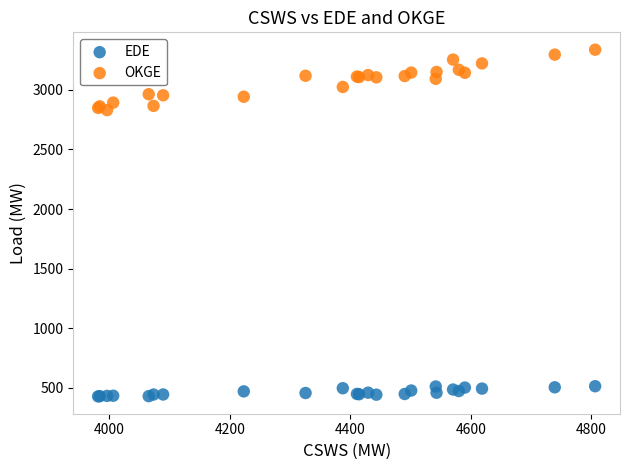

Which series has the largest Y range (max minus min)?

OKGE